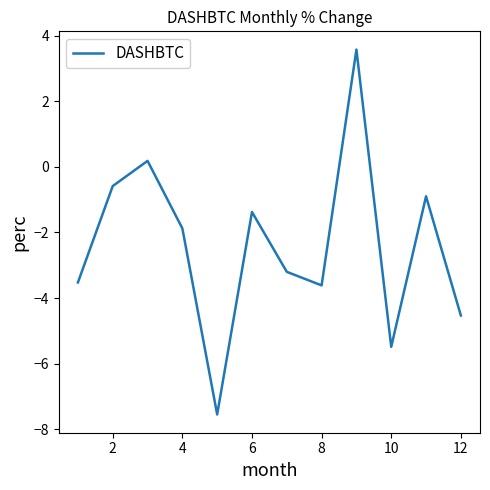

What is the difference between the maximum and minimum values?

11.1